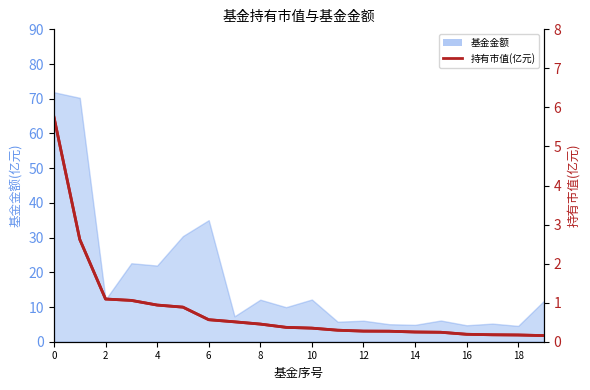

What is the smallest value displayed?

0.2